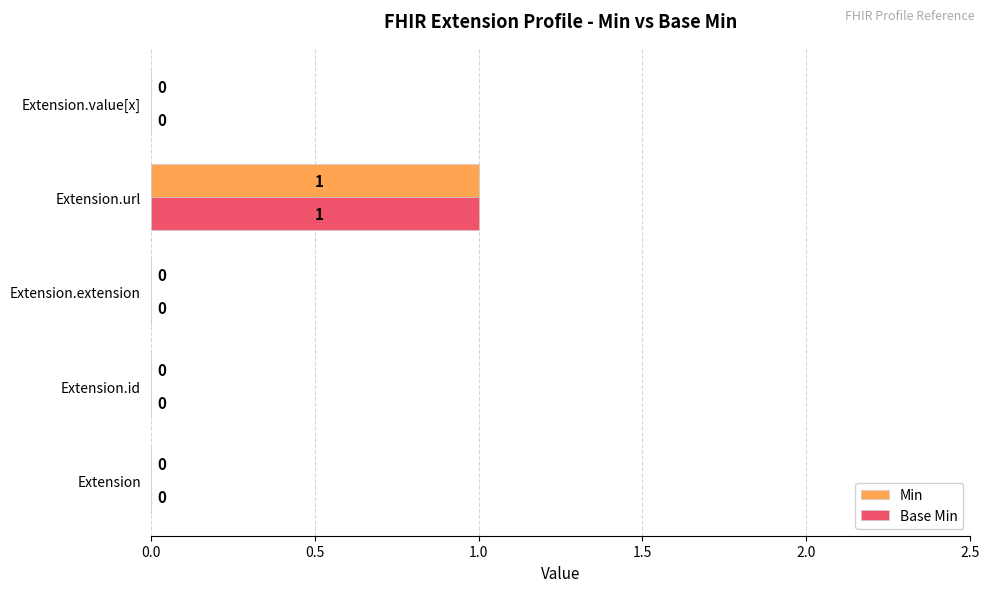

At which category is the sum across all series the highest?

Extension.url